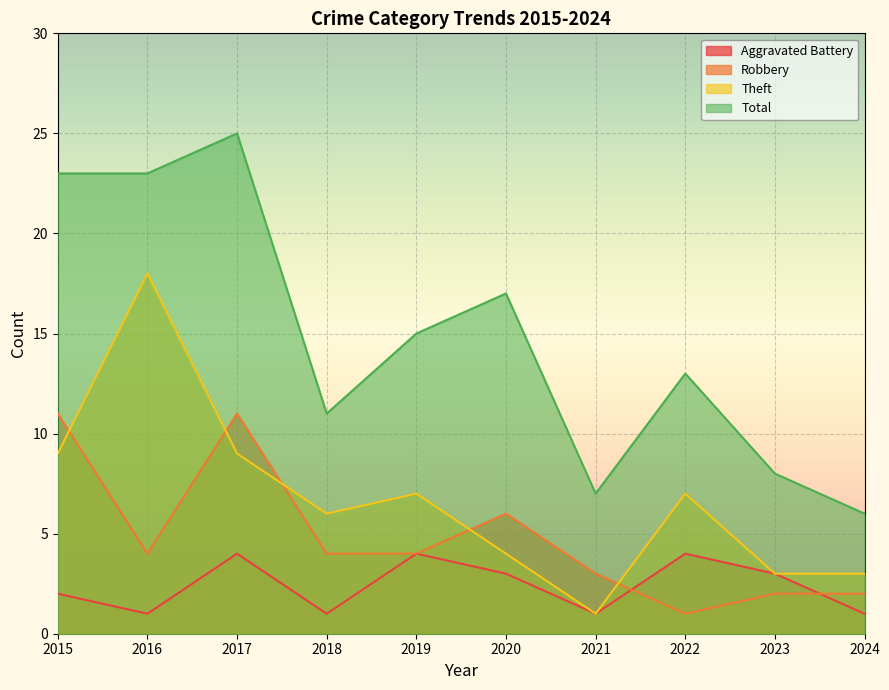

How many interior local peaks does the Aggravated Battery series have?

3